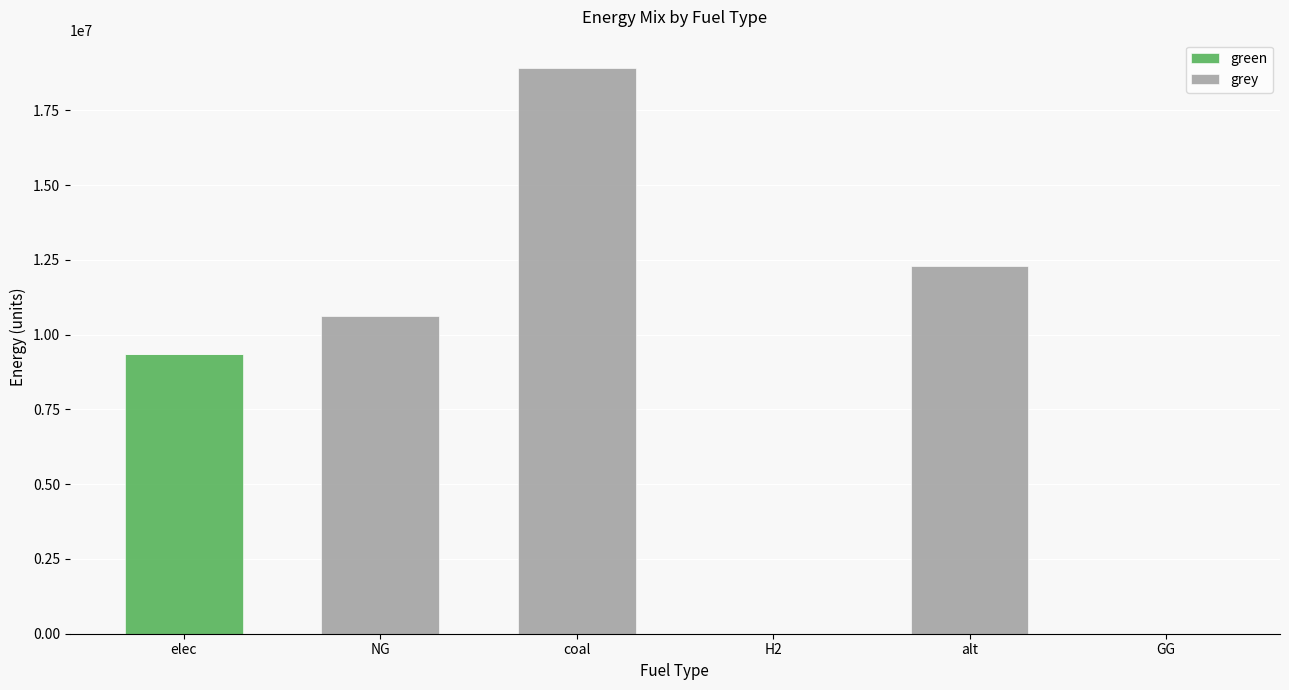

What is the highest value of the green series?

9340137.1